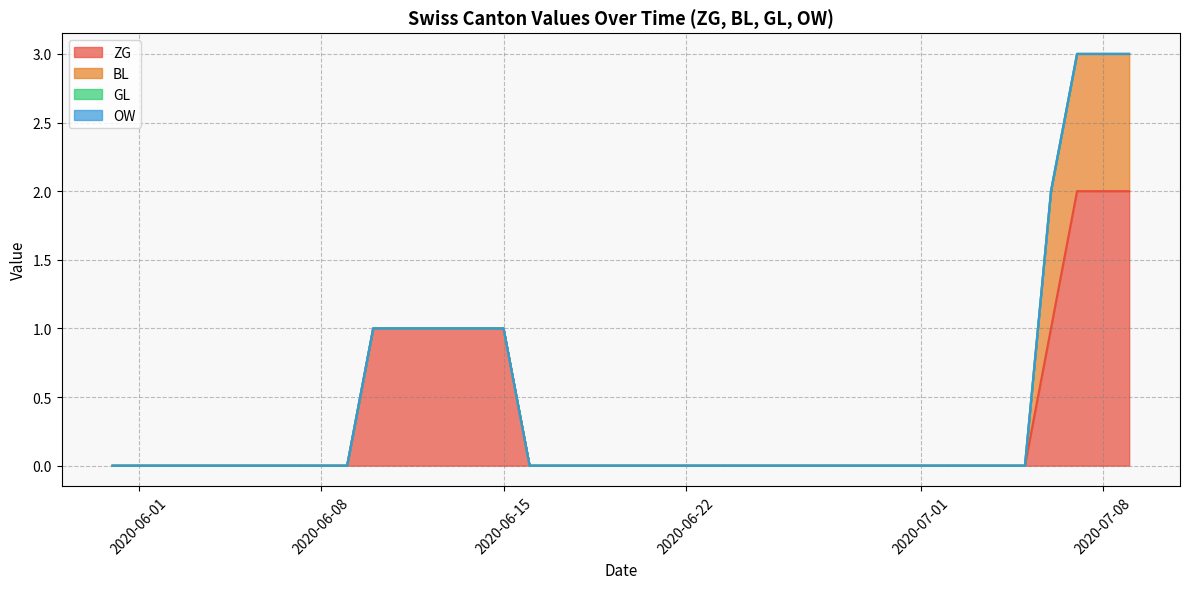

At which label does ZG reach its minimum?

2020-05-31